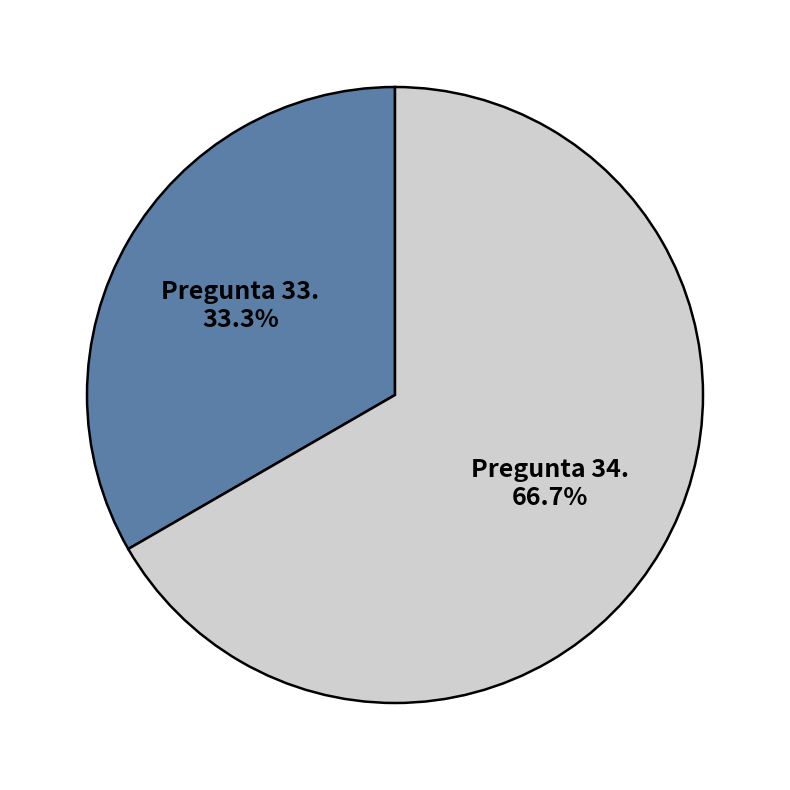

How many slices are in this pie chart?

2